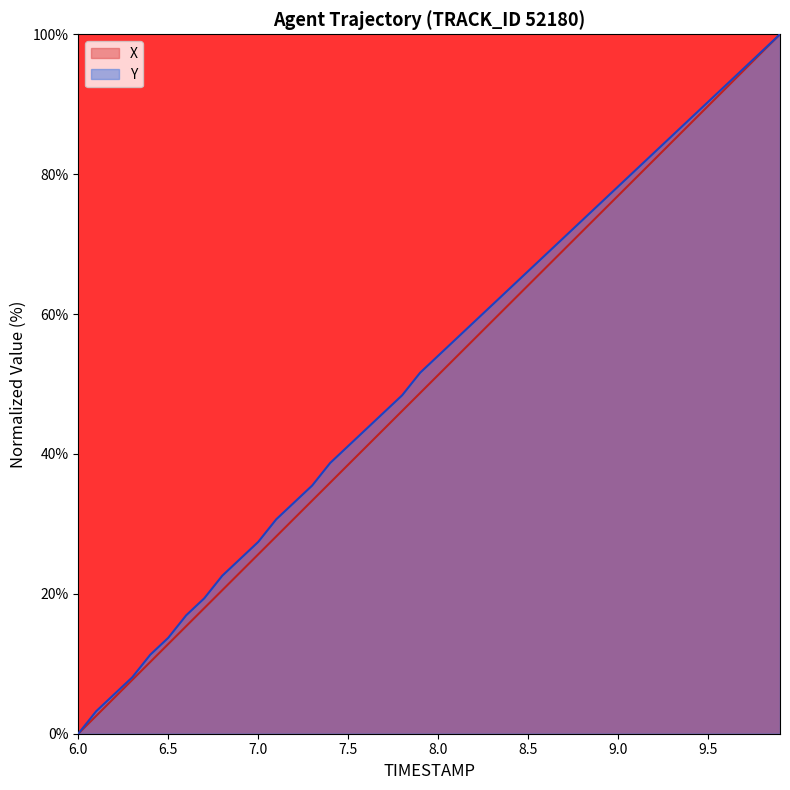

Reading right to left, list all the values displayed in this chart.

X: 9.9=100.0	9.8=97.4	9.7=94.9	9.6=92.3	9.5=89.7	9.4=87.2	9.3=84.6	9.2=82.0	9.1=79.5	9.0=76.9	8.9=74.4	8.8=71.8	8.7=69.2	8.6=66.7	8.5=64.1	8.4=61.5	8.3=59.0	8.2=56.4	8.1=53.8	8.0=51.3	7.9=48.7	7.8=46.2	7.7=43.6	7.6=41.0	7.5=38.5	7.4=35.9	7.3=33.3	7.2=30.8	7.1=28.2	7.0=25.6	6.9=23.1	6.8=20.5	6.7=17.9	6.6=15.4	6.5=12.8	6.4=10.3	6.3=7.7	6.2=5.1	6.1=2.6	6.0=0.0
Y: 9.9=100.0	9.8=97.6	9.7=95.2	9.6=92.7	9.5=90.3	9.4=87.9	9.3=85.5	9.2=83.1	9.1=80.6	9.0=78.2	8.9=75.8	8.8=73.4	8.7=71.0	8.6=68.5	8.5=66.1	8.4=63.7	8.3=61.3	8.2=58.9	8.1=56.5	8.0=54.0	7.9=51.6	7.8=48.4	7.7=46.0	7.6=43.5	7.5=41.1	7.4=38.7	7.3=35.5	7.2=33.1	7.1=30.6	7.0=27.4	6.9=25.0	6.8=22.6	6.7=19.4	6.6=16.9	6.5=13.7	6.4=11.3	6.3=8.1	6.2=5.6	6.1=3.2	6.0=0.0